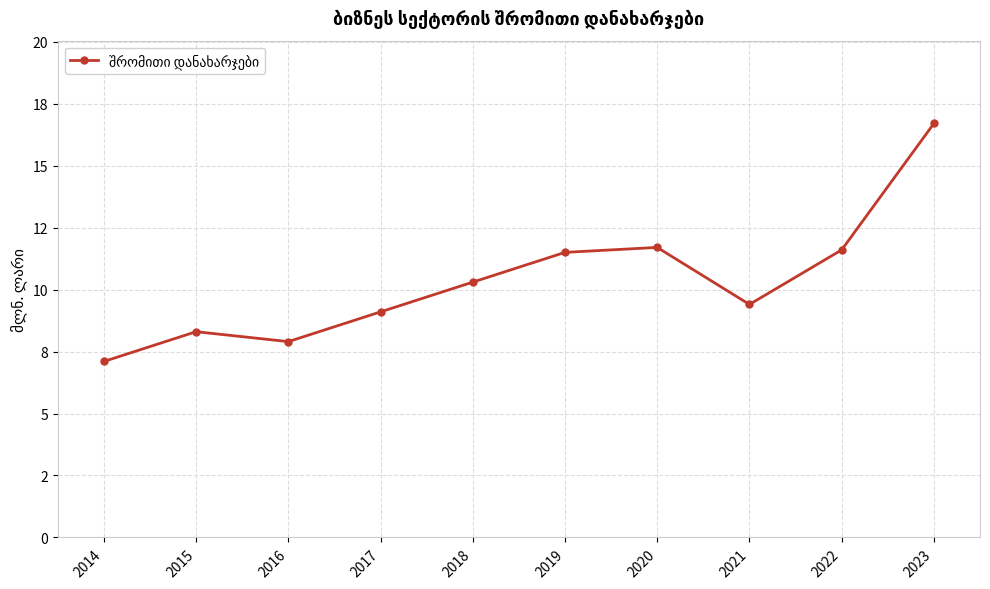

List the labels in order of value, smallest first.

2014, 2016, 2015, 2017, 2021, 2018, 2019, 2022, 2020, 2023